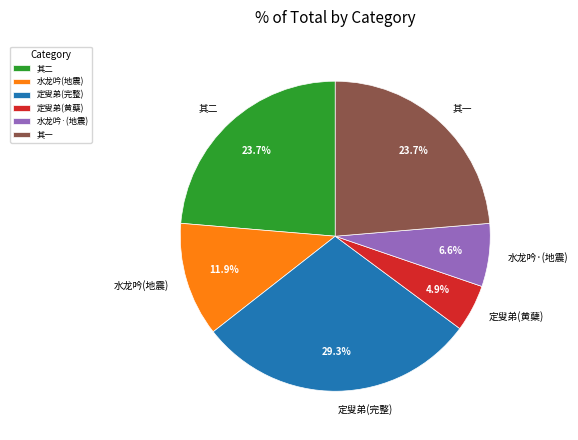

Which has a higher value, 水龙吟(地震) or 其一?

其一